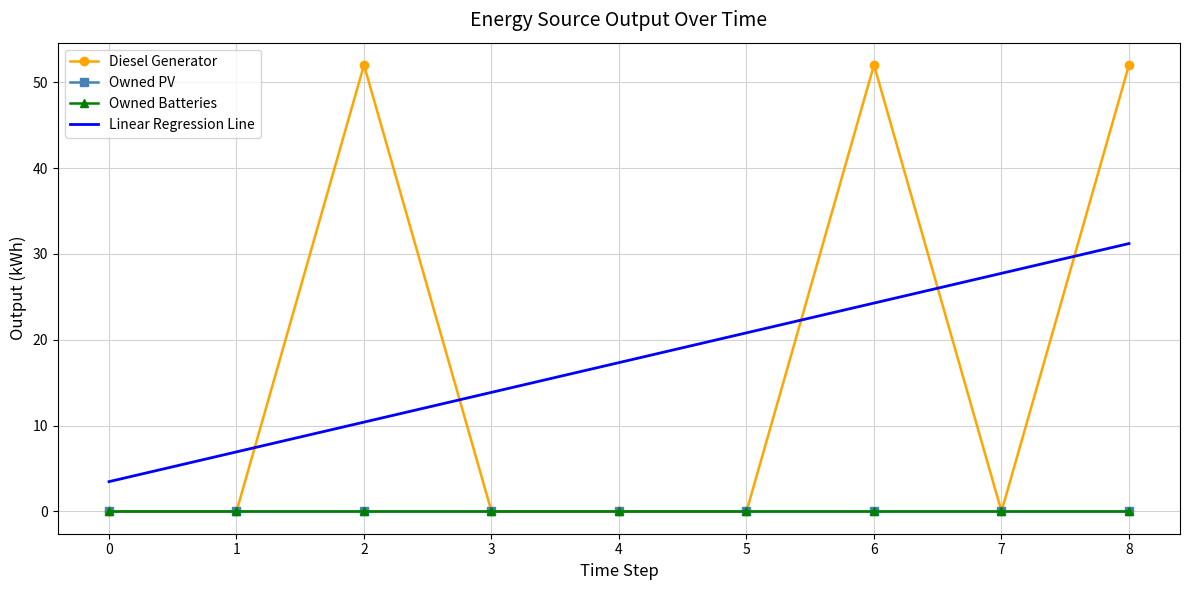

What is the difference between the highest and lowest values at 2?

52.0